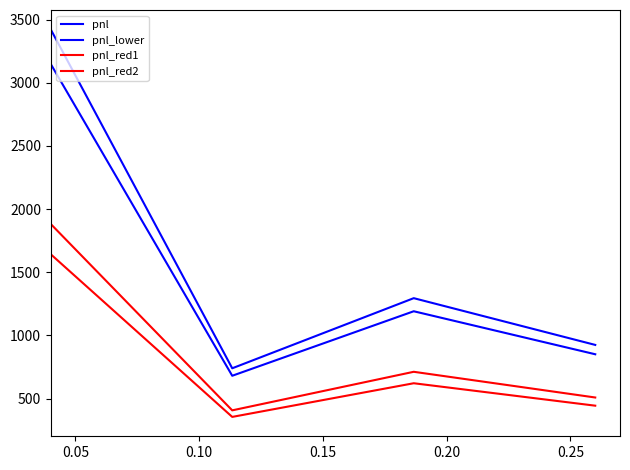

What is the smallest value displayed?

355.2